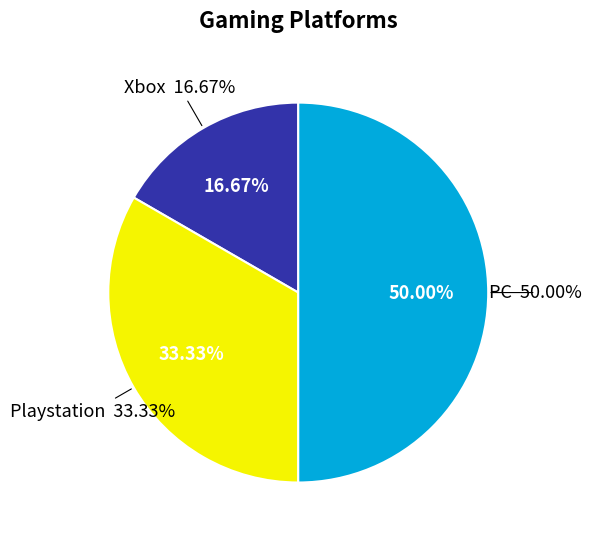

To the nearest percent, what portion does Xbox represent?

17%